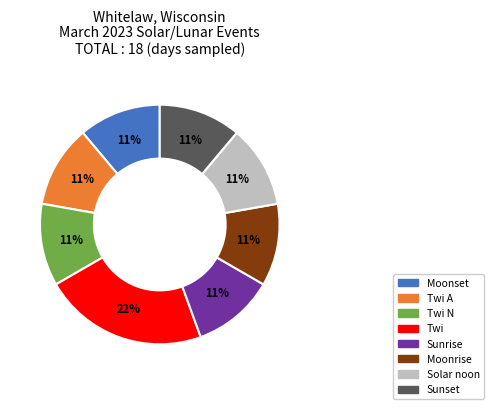

Is the sum of Twi and Moonrise greater than half?

No